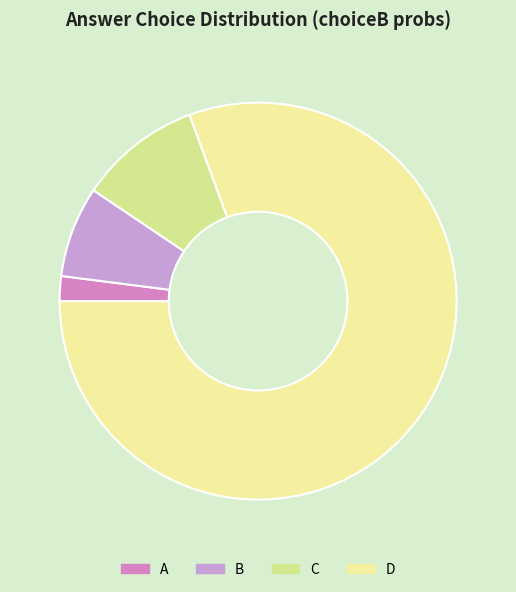

Which slice is the largest?

D